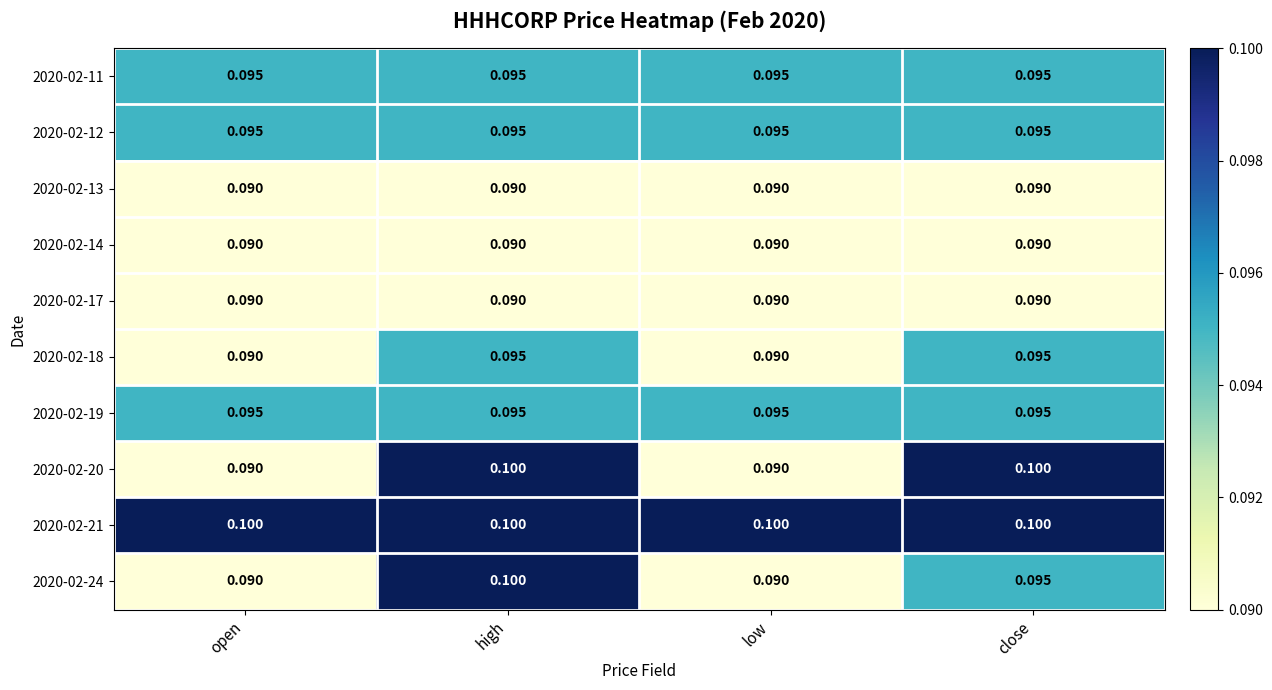

At which category is the sum across all series the highest?

high